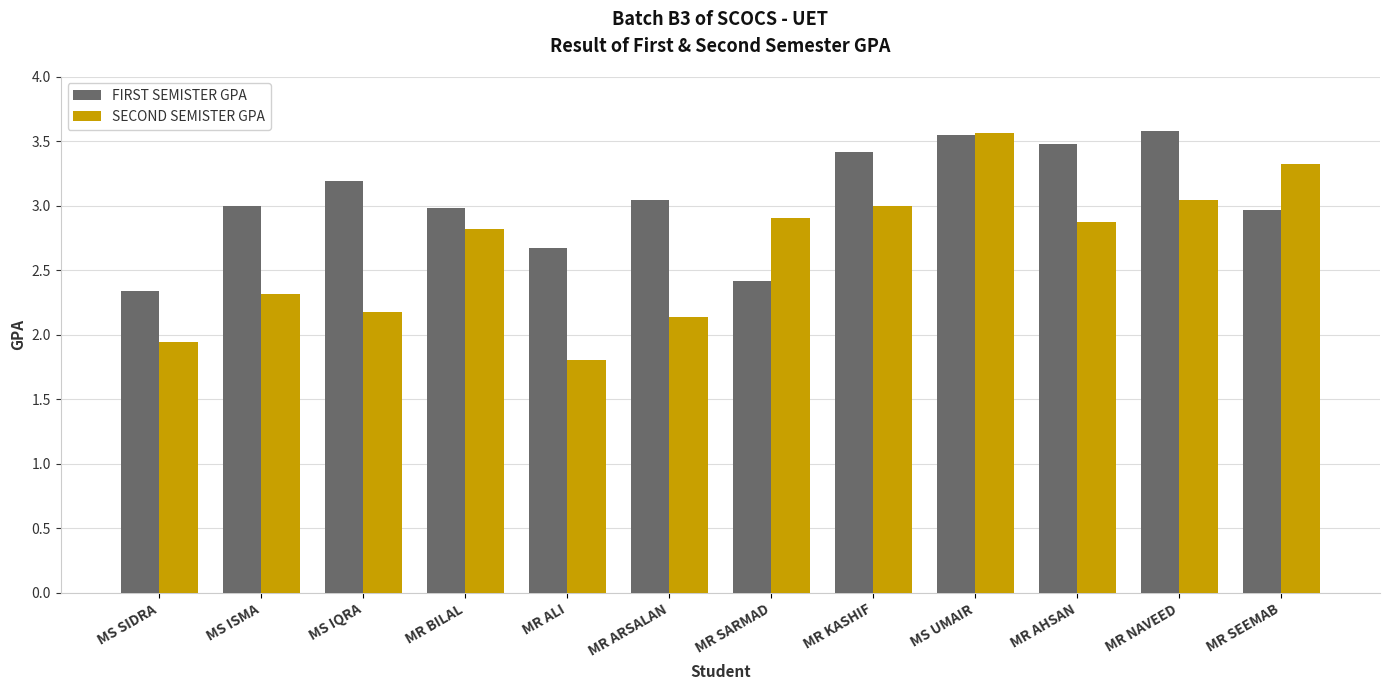

How many data points does each series have?

12